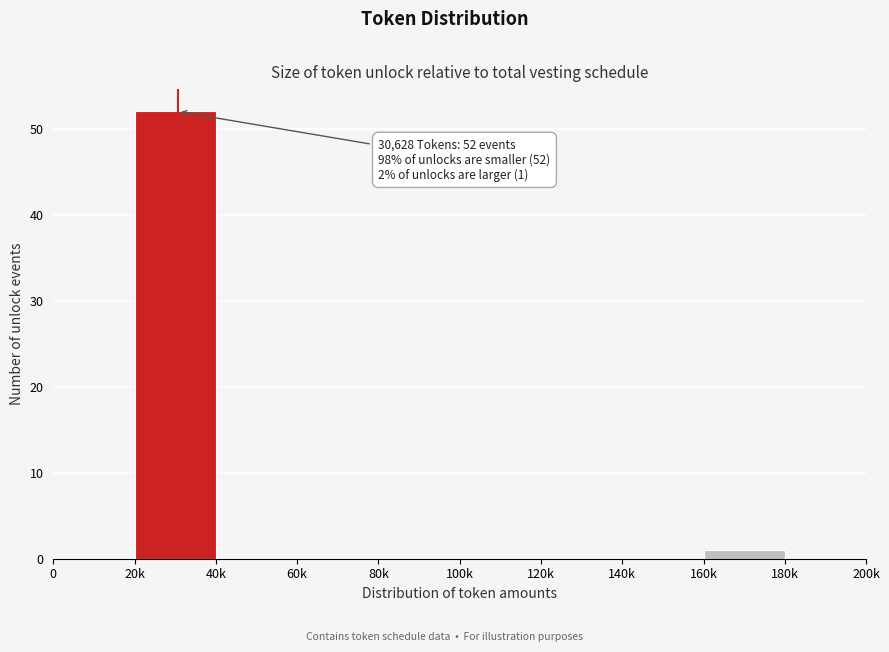

Reading left to right, extract all data points from this chart.

0=0	20k=52	40k=0	60k=0	80k=0	100k=0	120k=0	140k=0	160k=1	180k=0